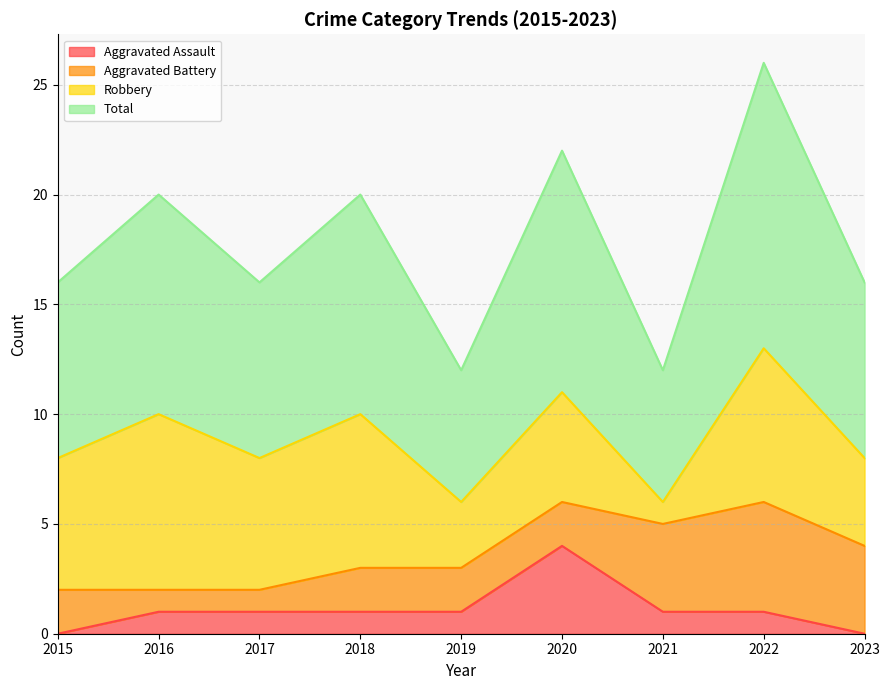

What is the value of the Total point at the 2nd from the left?

10